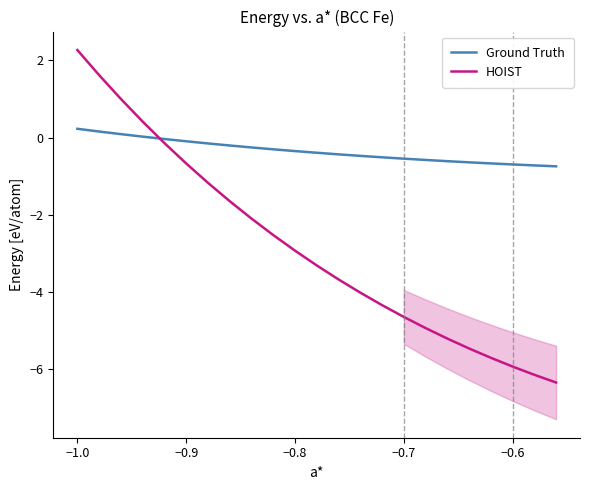

True or false: HOIST has a value of -5.9 at −0.6.

True